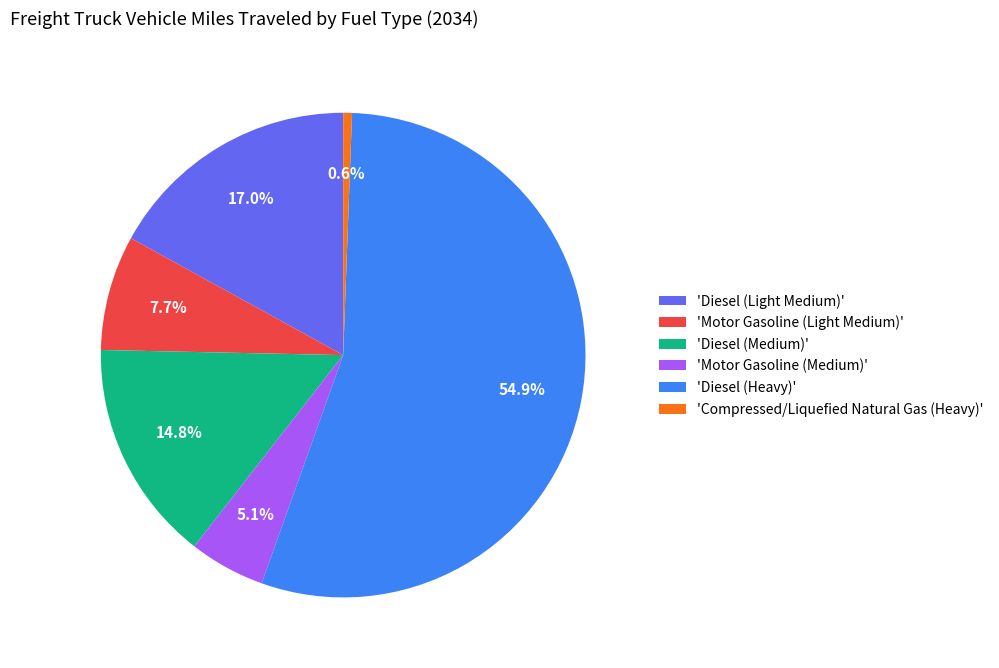

Rank the categories by value from highest to lowest.

'Diesel (Heavy)', 'Diesel (Light Medium)', 'Diesel (Medium)', 'Motor Gasoline (Light Medium)', 'Motor Gasoline (Medium)', 'Compressed/Liquefied Natural Gas (Heavy)'